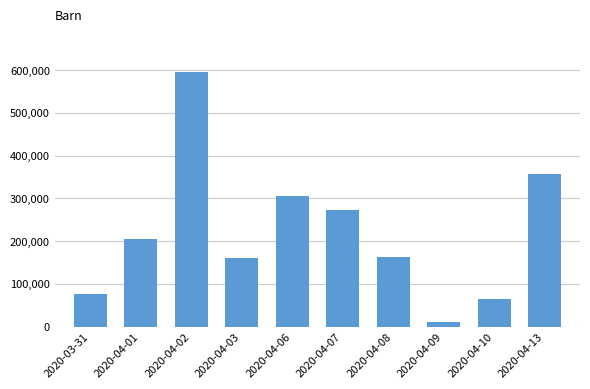

What is the difference between the values at 2020-04-07 and 2020-04-06?

32900